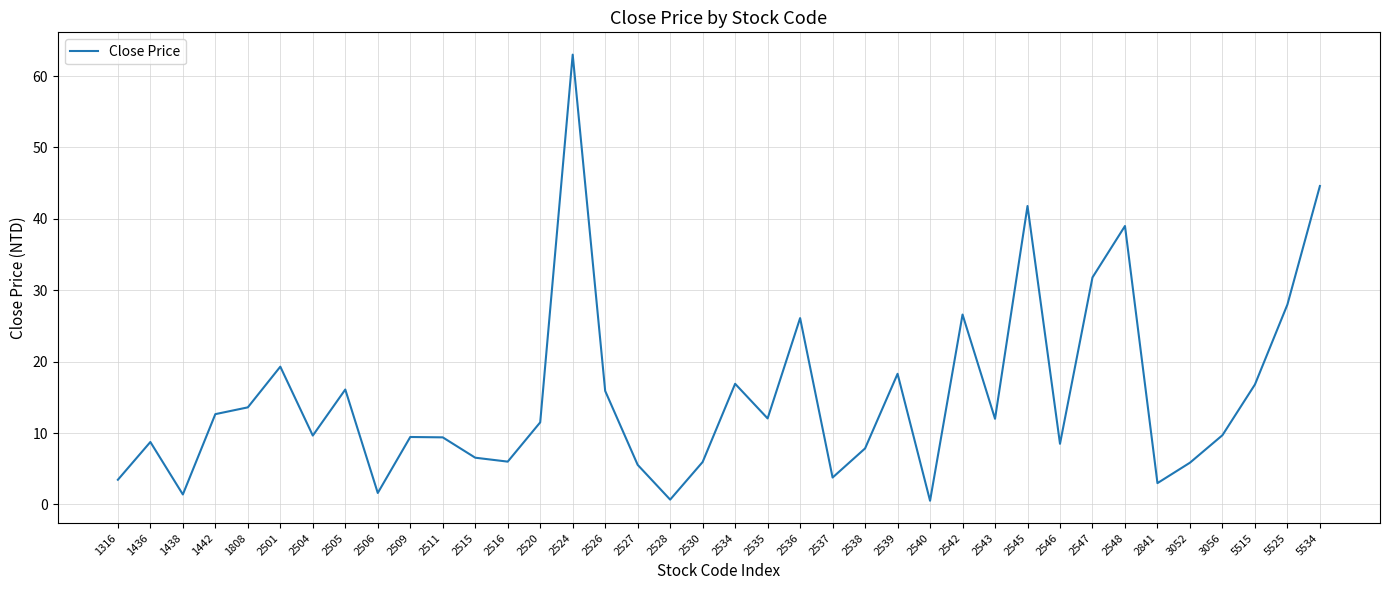

True or false: the data shows 22.1 at 2505.

False